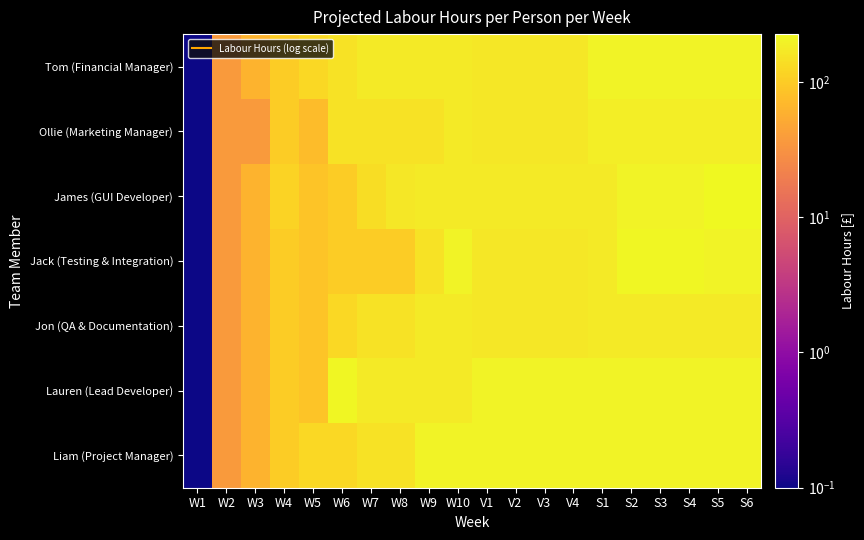

What is the smallest value displayed?

0.1